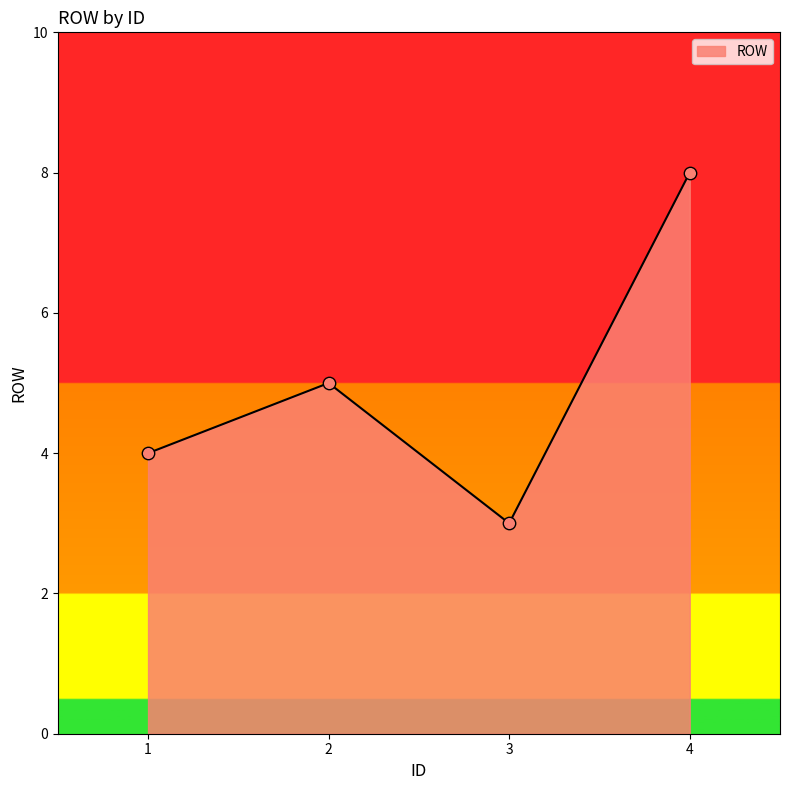

What is the change in value from 1 to 2?

+1